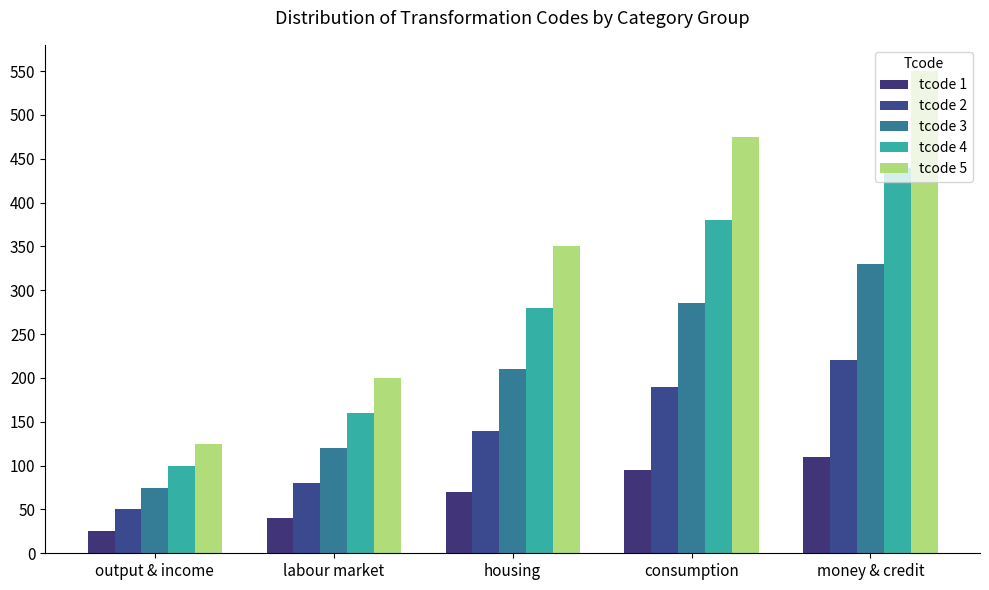

What is the difference between the maximum and minimum values in the tcode 3 series?

255